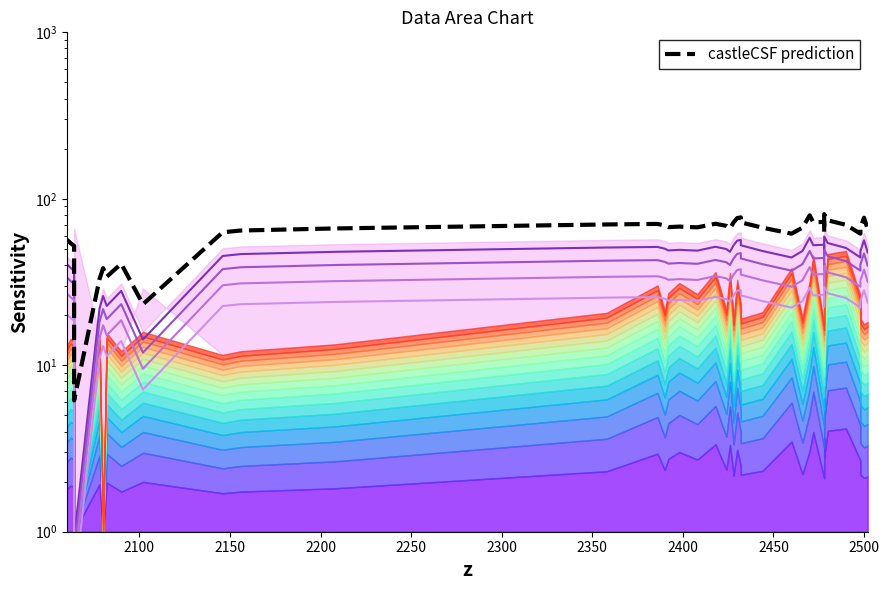

At how many categories does at least one series exceed 80?

1